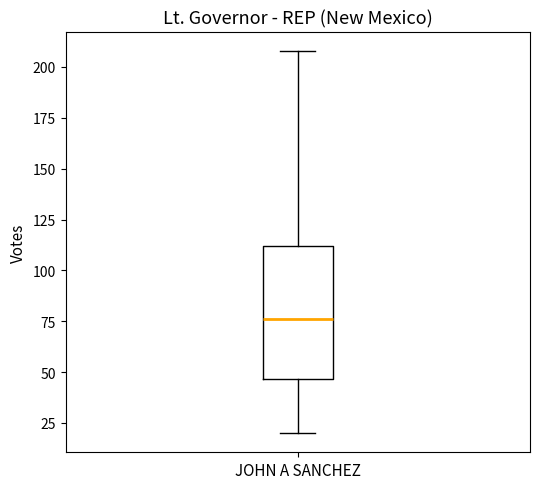

Read this box plot against the y-axis: the position of the median line, the range covered by the box, and the ends of both whiskers. The values are not printed on the chart, so give them approximately, as read against the axis.

median 75, box 45 to 110, whiskers 20 to 210